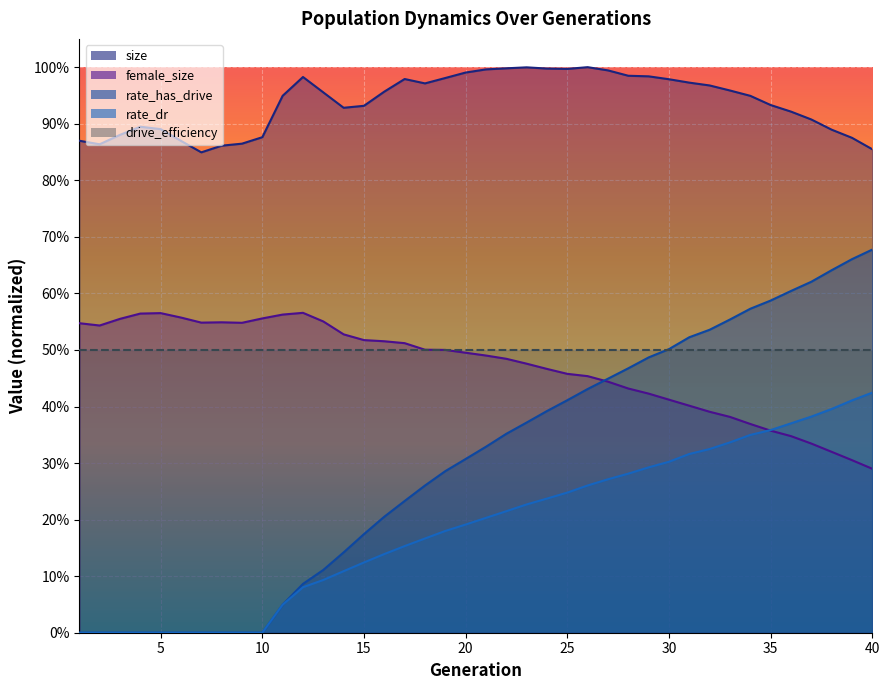

What is the total value across all series at 9?

1.4